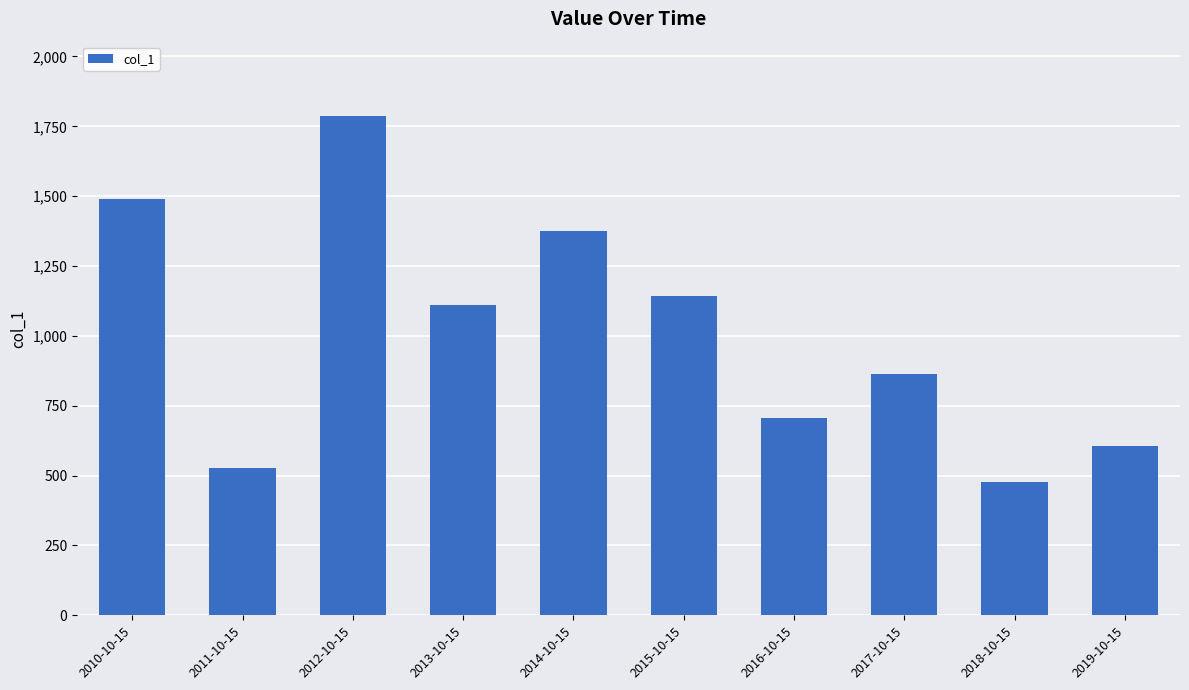

Reading left to right, list all the values displayed in this chart.

2010-10-15=1489.4	2011-10-15=525.9	2012-10-15=1785.2	2013-10-15=1110.6	2014-10-15=1373.9	2015-10-15=1143.0	2016-10-15=705.6	2017-10-15=863.1	2018-10-15=475.8	2019-10-15=606.8